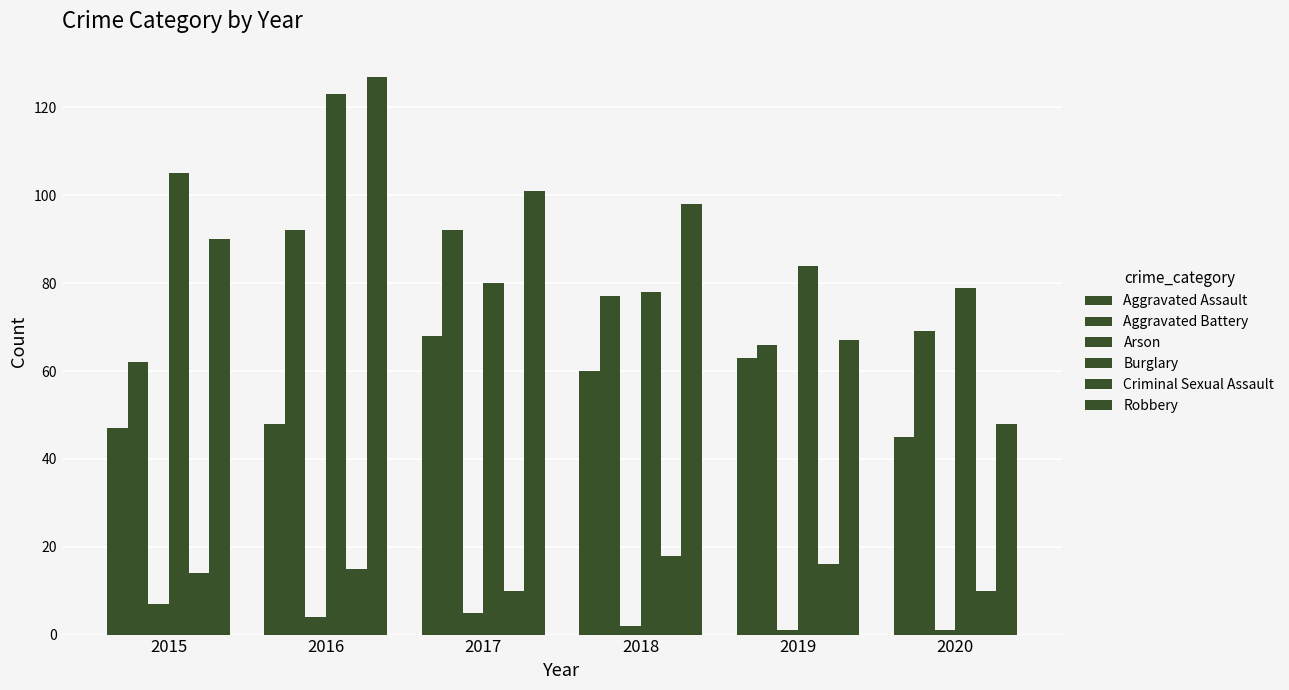

How many bars are there in each group?

6